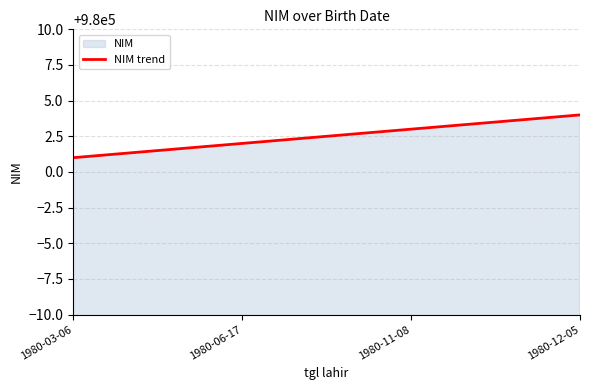

At which category does the chart reach its peak across all series?

1980-12-05